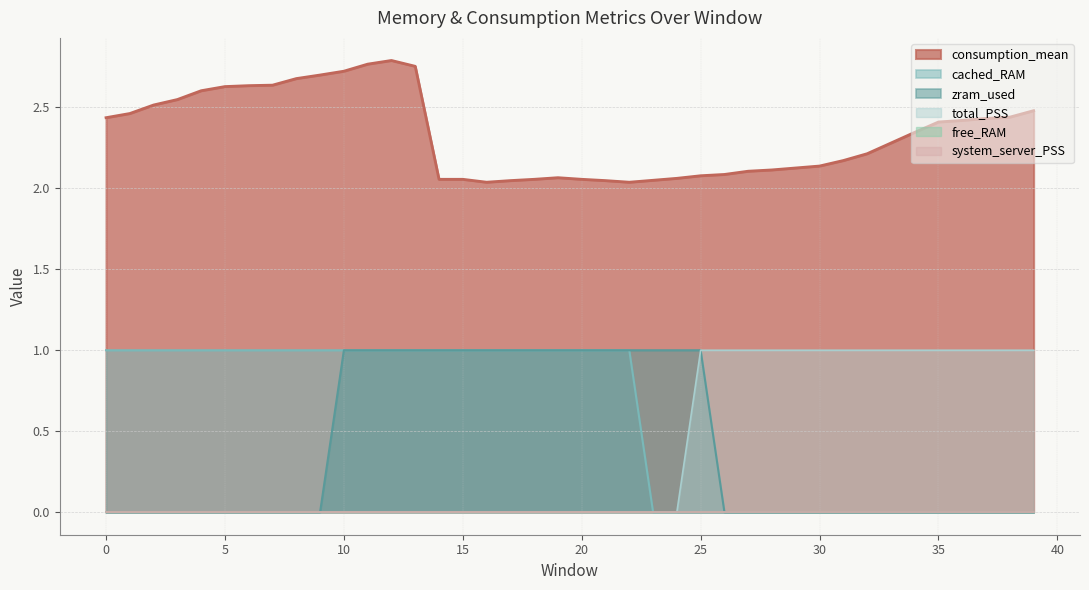

How many lines are shown in the chart?

6